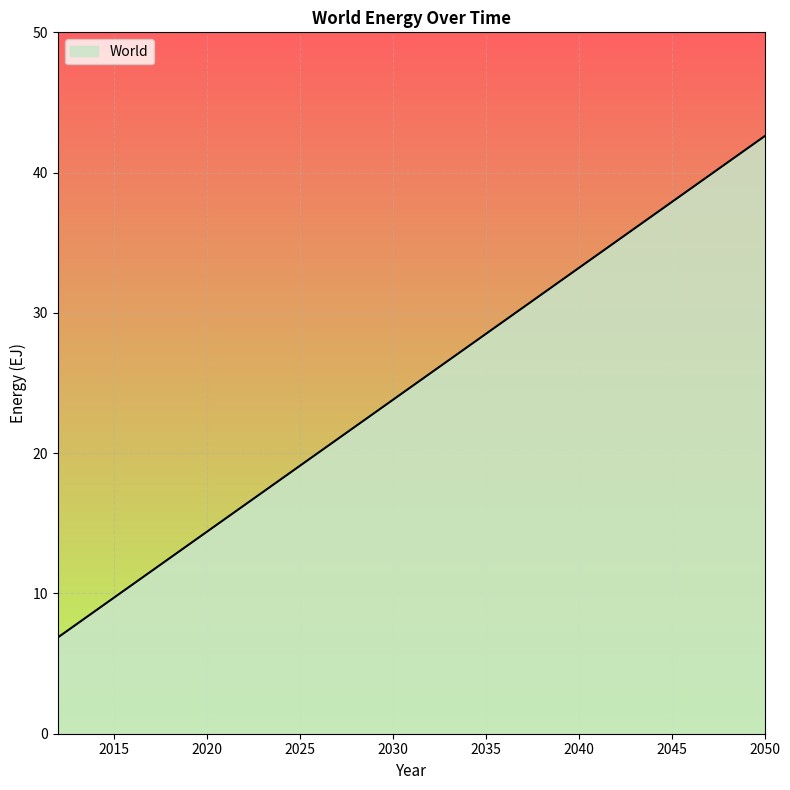

What is the greatest value displayed?

42.6